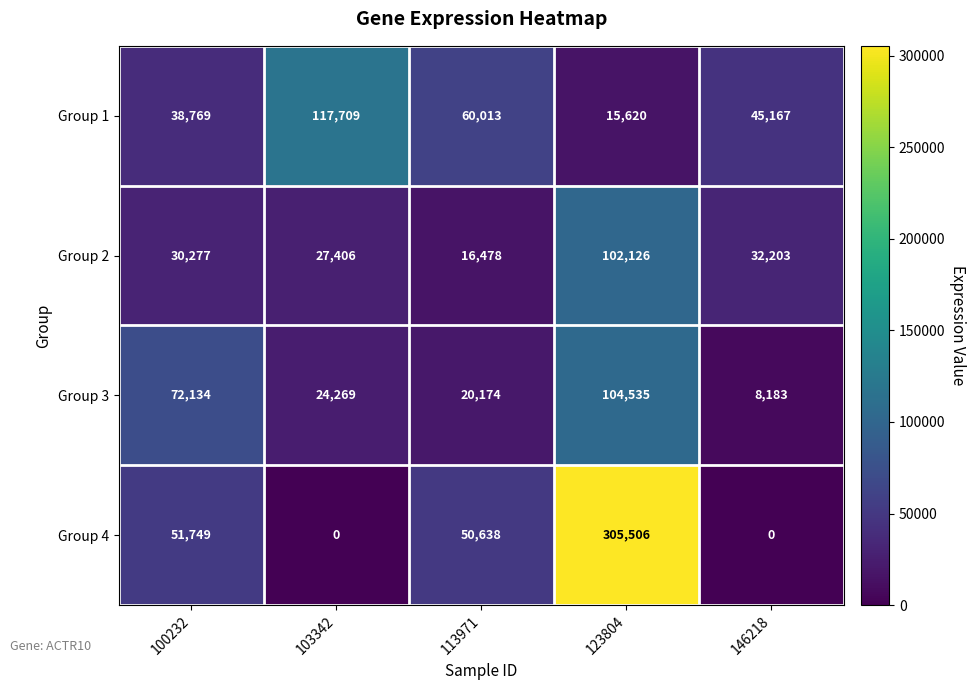

Is the value of Group 4 at 146218 greater than the value of Group 1 at 103342?

No